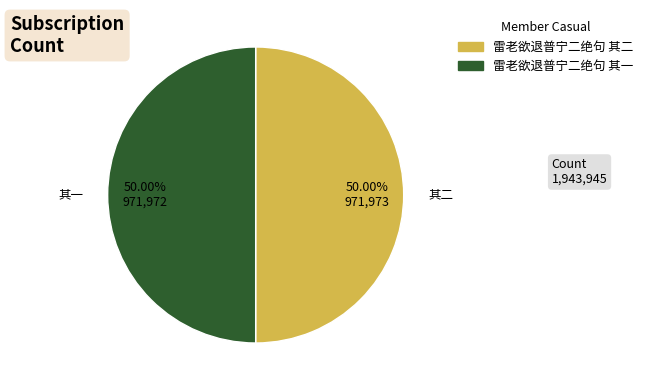

Do 雷老欲退普宁二绝句 其二 and 雷老欲退普宁二绝句 其一 together represent more than half of the pie?

Yes